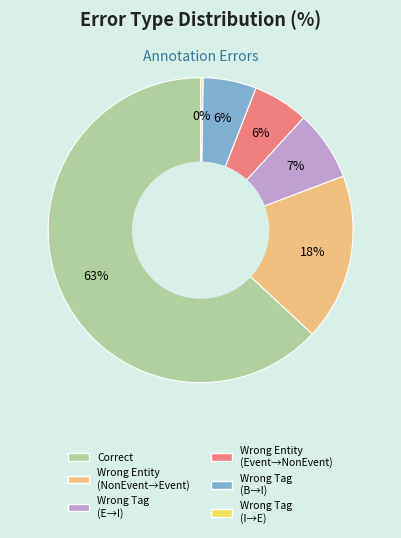

To the nearest percent, what is the difference between the largest and smallest slice percentages?

63%